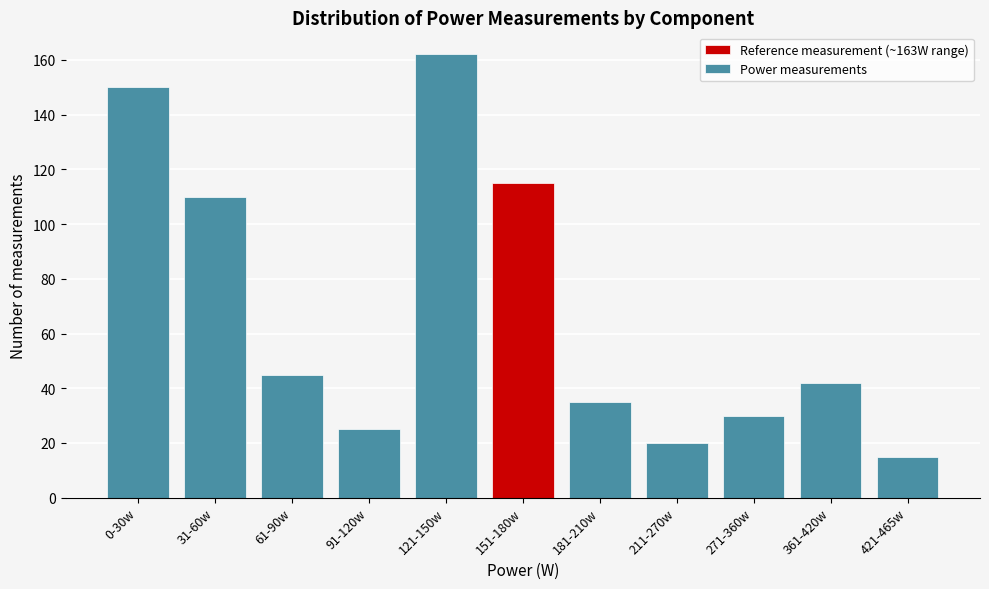

Reading right to left, extract all data points from this chart.

421-465w=15	361-420w=42	271-360w=30	211-270w=20	181-210w=35	151-180w=115	121-150w=162	91-120w=25	61-90w=45	31-60w=110	0-30w=150